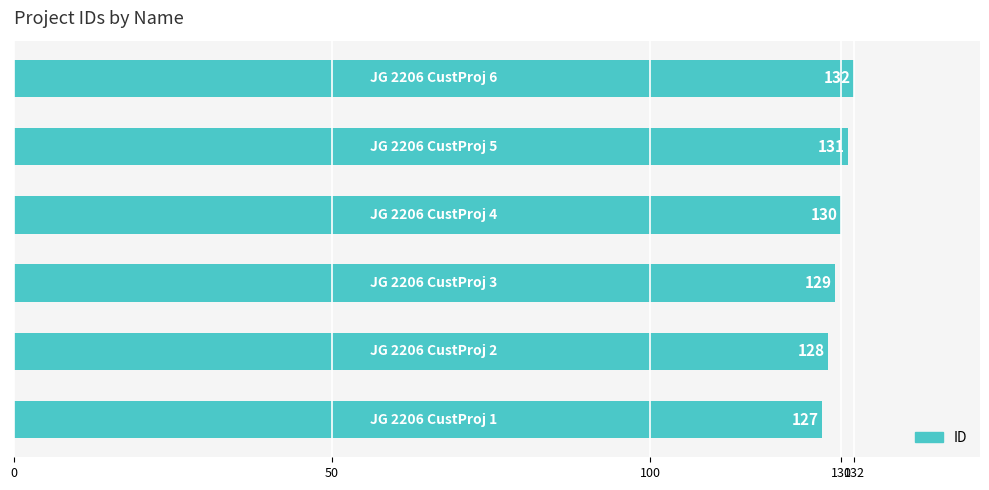

How many series are shown in this chart?

1